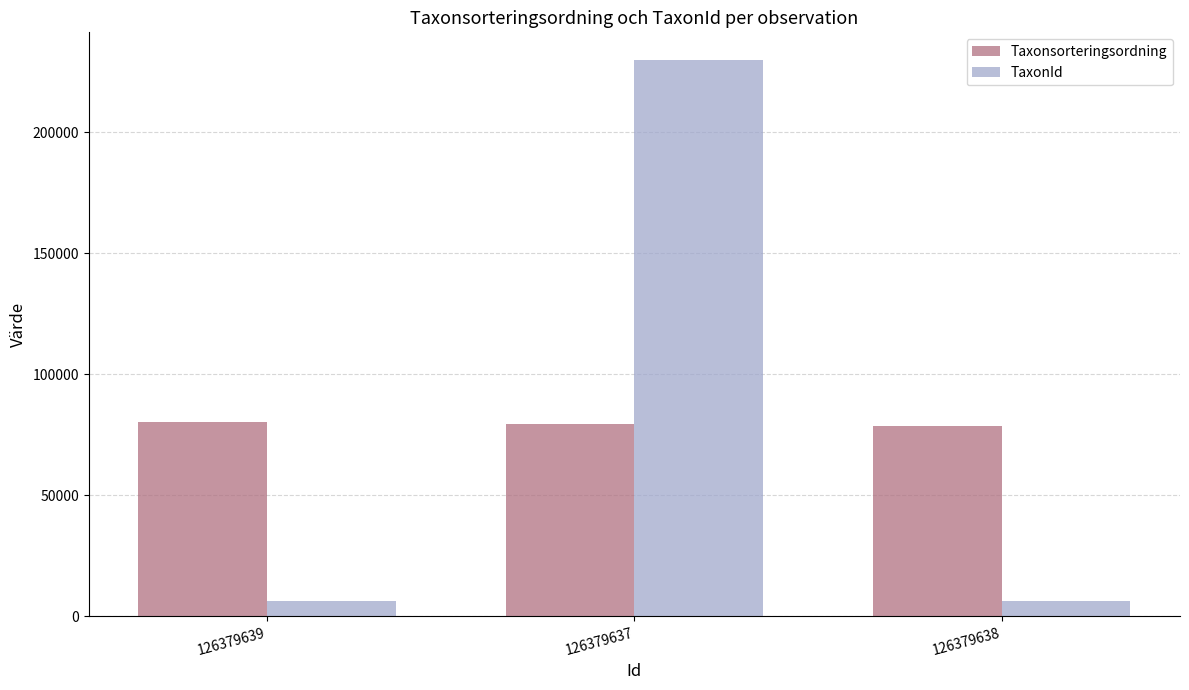

At which label is Taxonsorteringsordning closest to 79410?

126379637